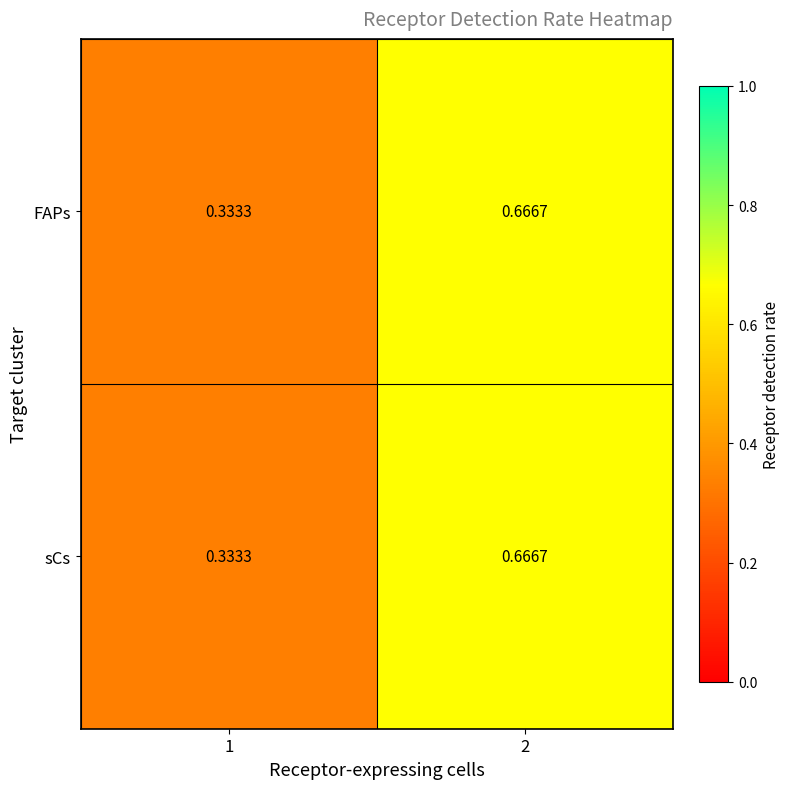

How many data points does each series have?

2